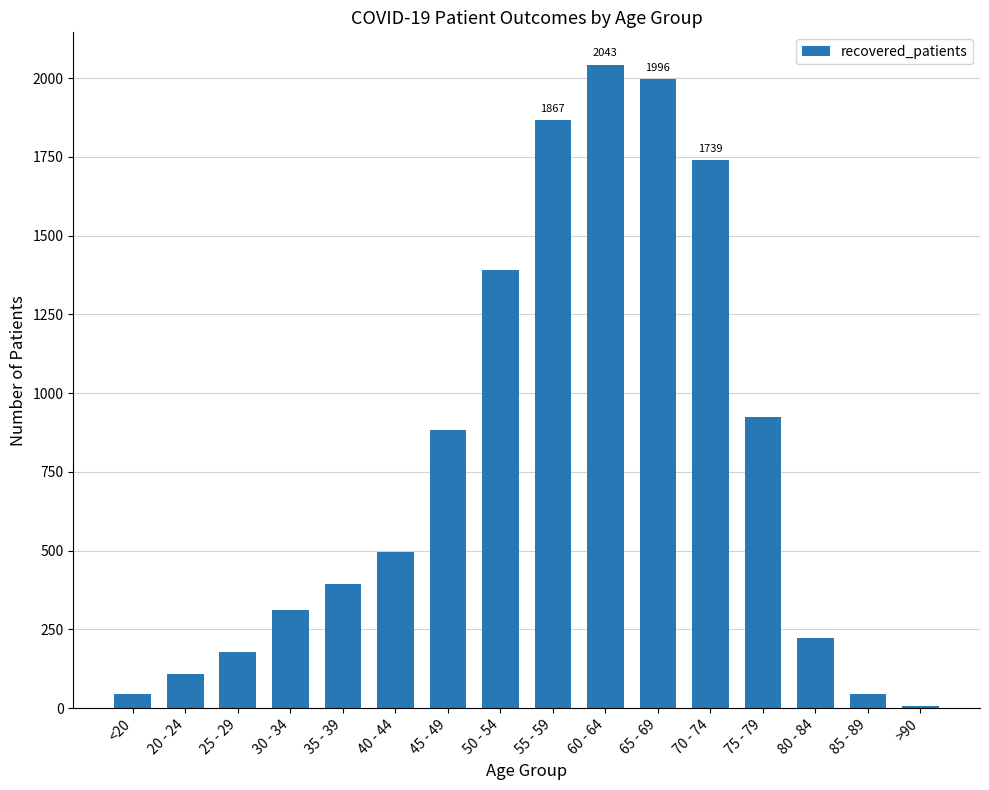

What is the sum of the values at 85 - 89 and 75 - 79?

969